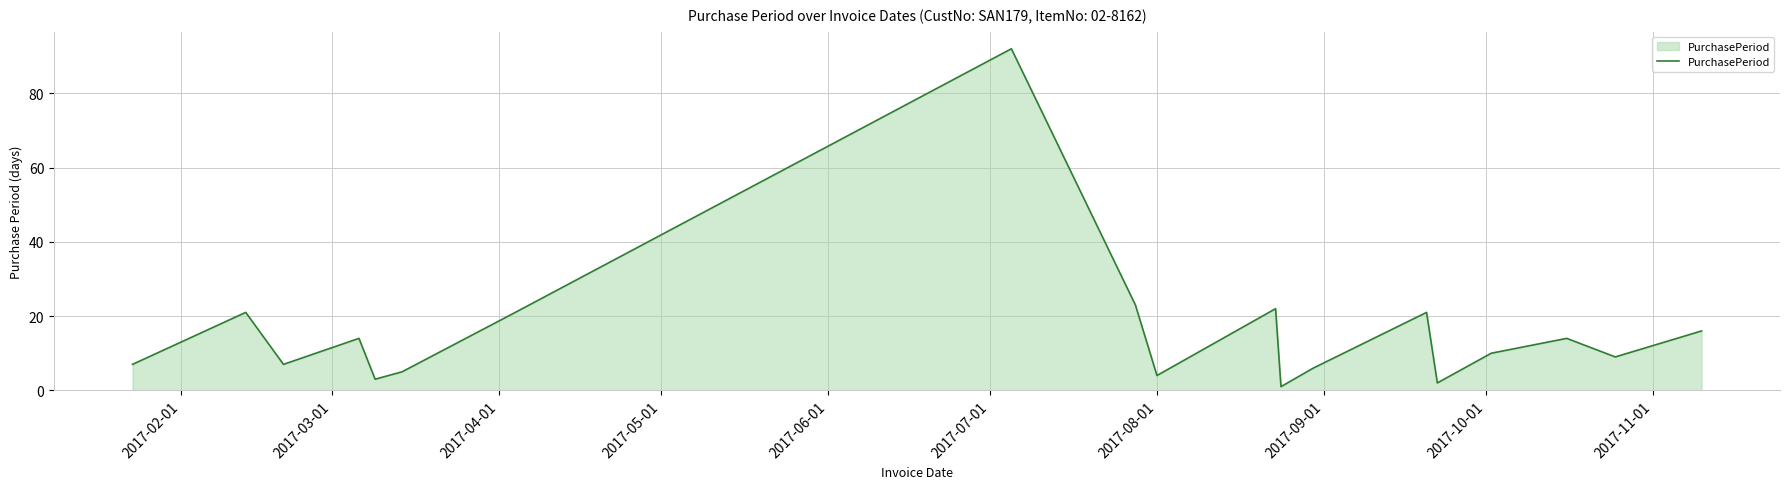

What is the smallest value displayed?

1